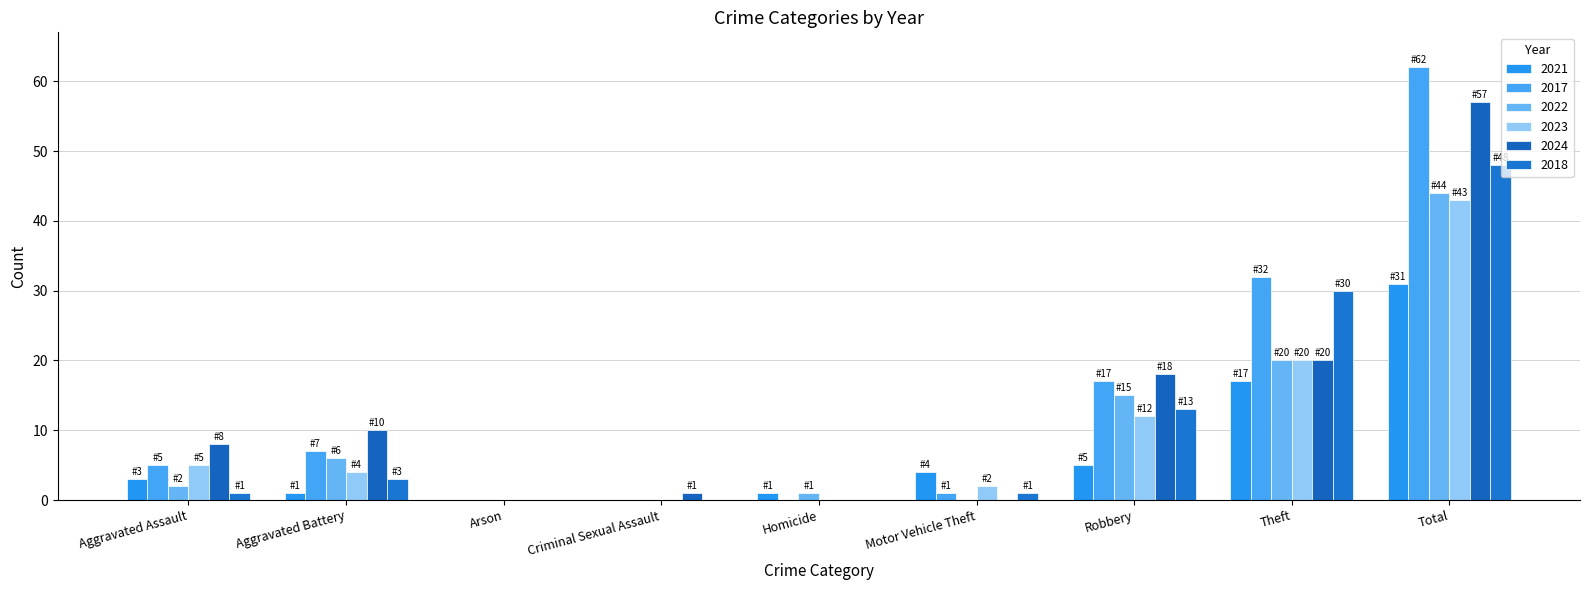

Is it true that 2021 equals 0 at Arson?

True